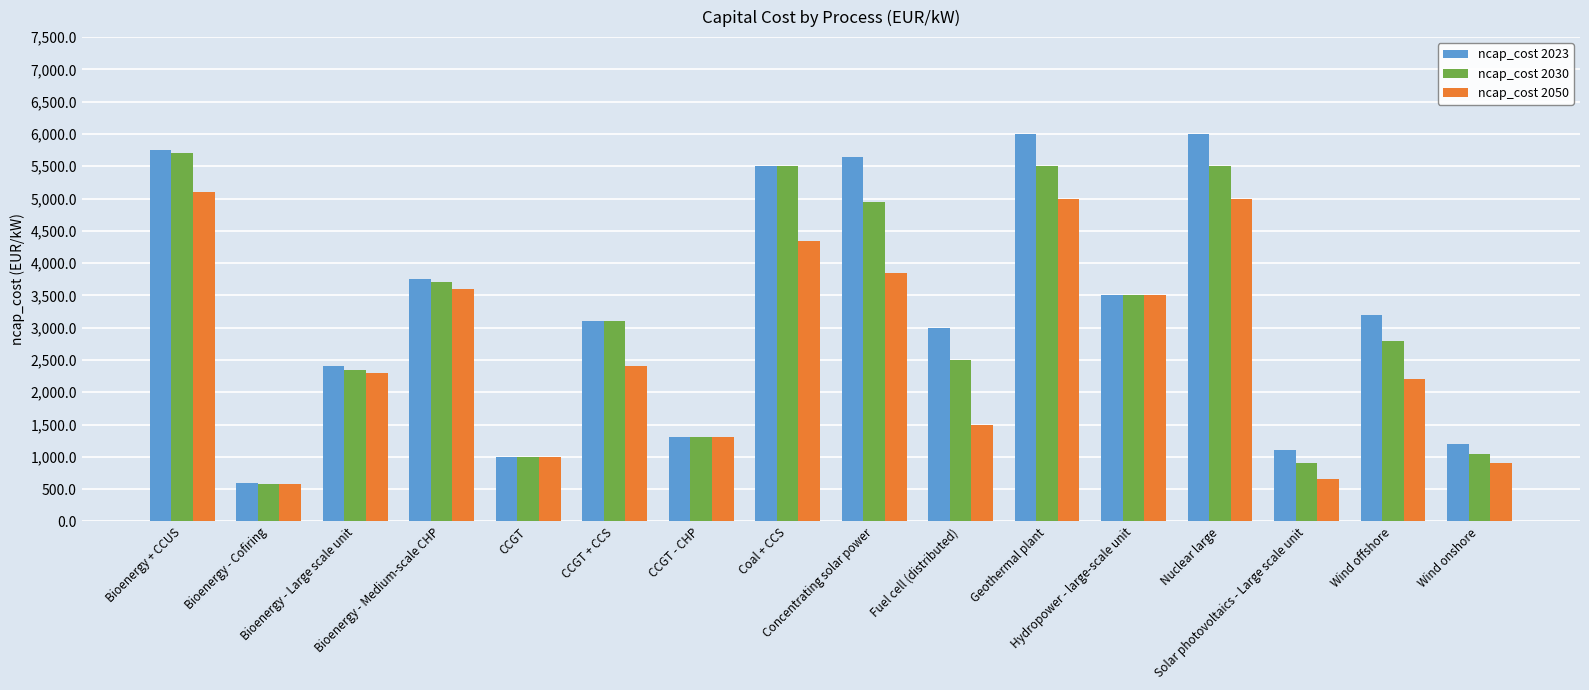

Reading left to right, list all the values displayed in this chart.

ncap_cost 2023: 5750	600	2400	3750	1000	3100	1300	5500	5650	3000	6000	3500	6000	1100	3200	1200
ncap_cost 2030: 5700	575	2350	3700	1000	3100	1300	5500	4950	2500	5500	3500	5500	900	2800	1050
ncap_cost 2050: 5100	575	2300	3600	1000	2400	1300	4350	3850	1500	5000	3500	5000	650	2200	900